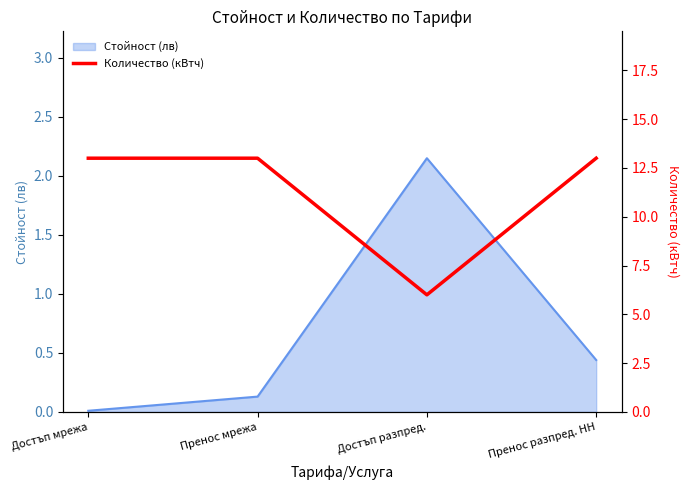

The value of Стойност (лв) at Достъп мрежа is 0.0. True or false?

True